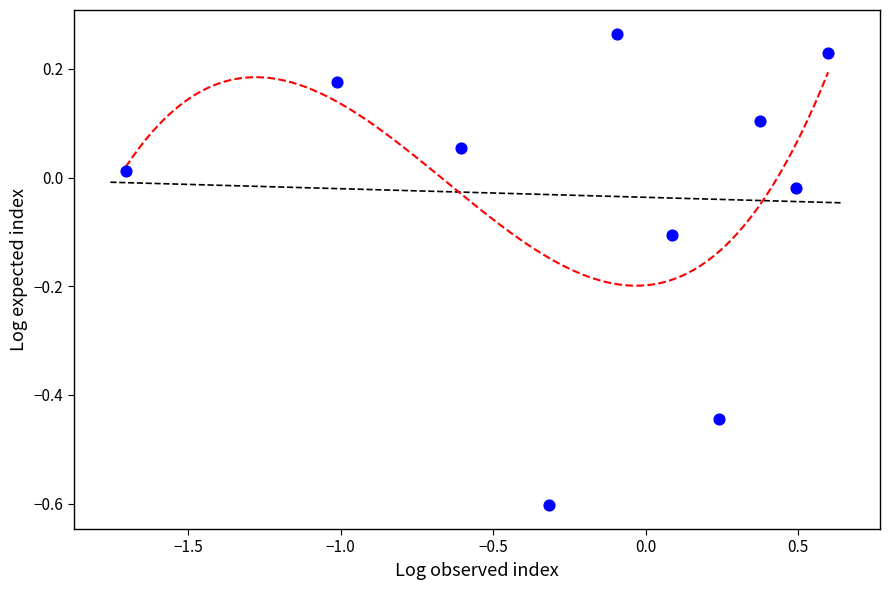

What is the range of Y values (max minus min)?

0.9